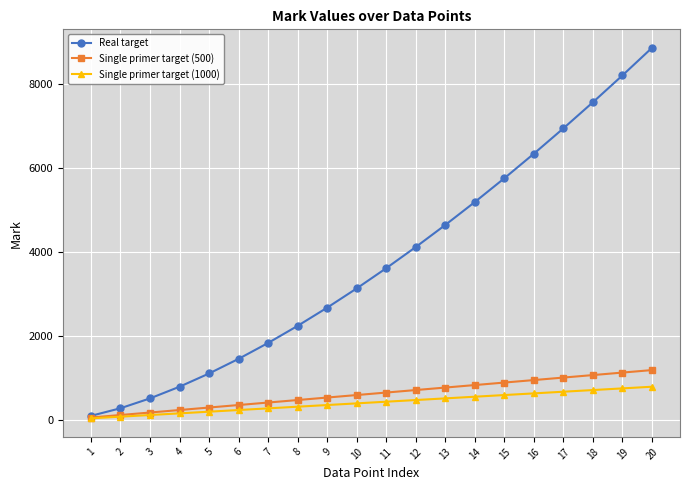

What is the maximum value shown in the chart?

8854.8